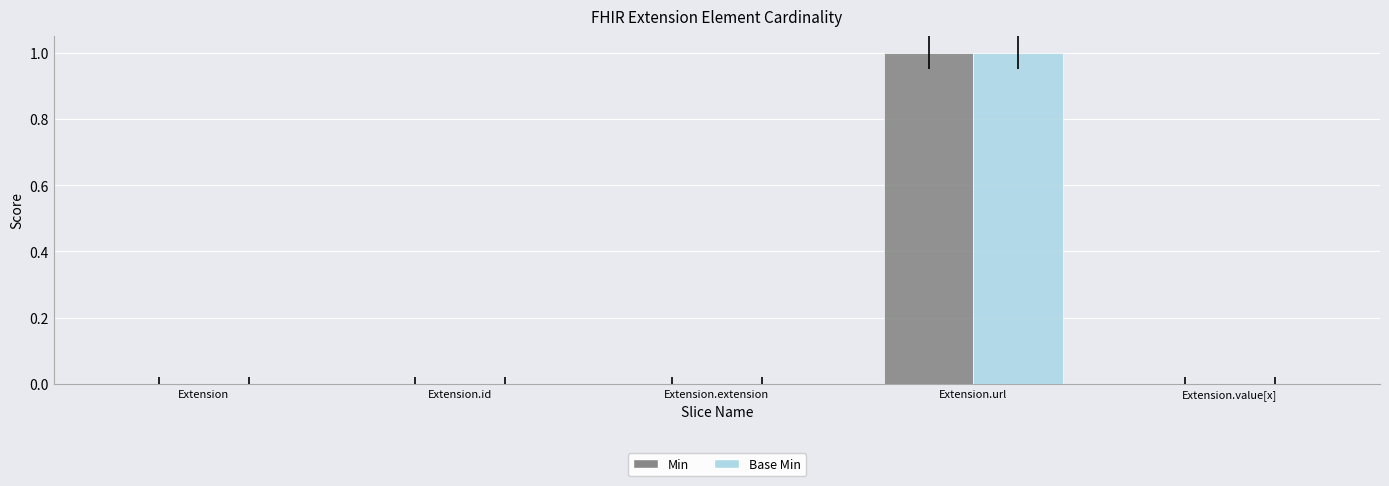

At which category is the sum across all series the highest?

Extension.url